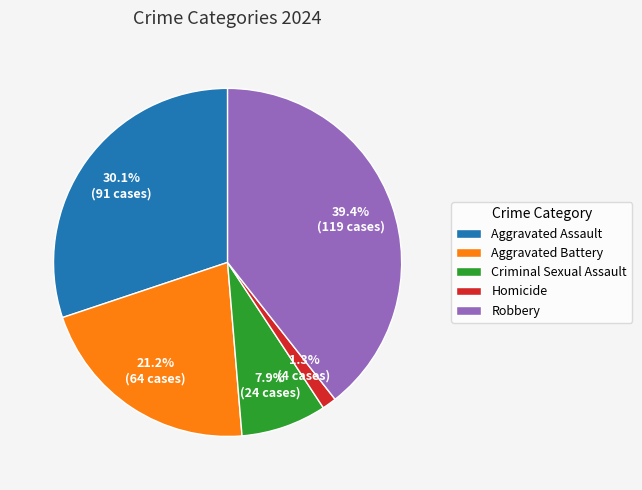

What percentage is the Robbery slice, to the nearest percent?

39%